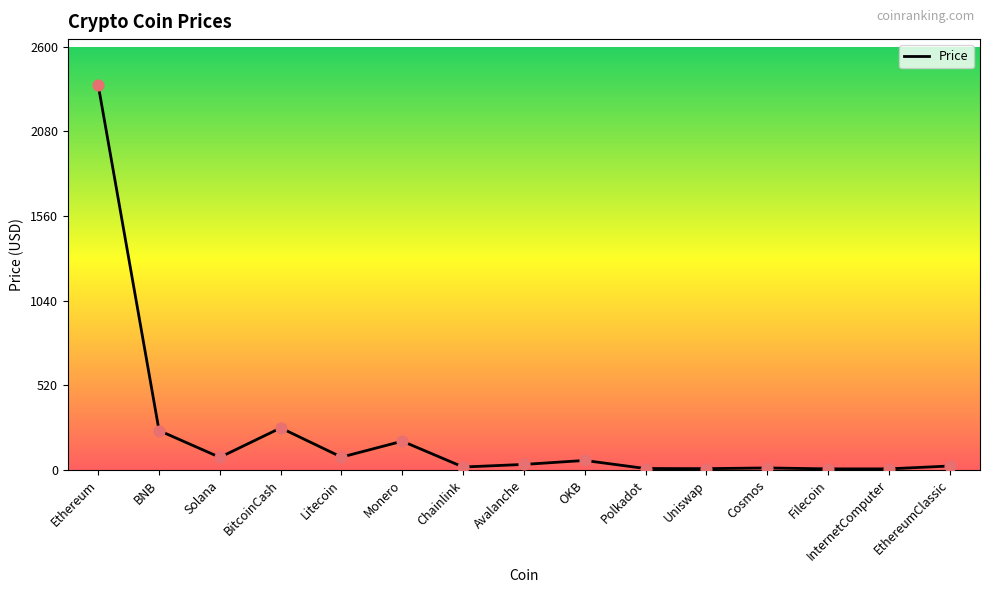

Between InternetComputer and Monero, which is larger?

Monero